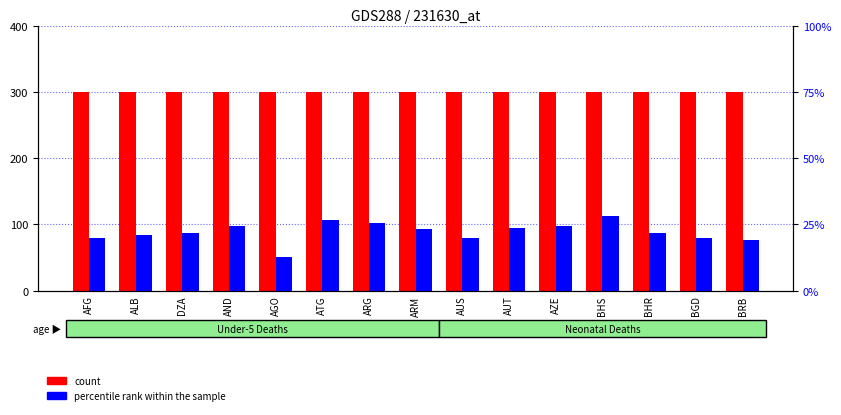

True or false: percentile rank within the sample has a value of 25.7 at ARG.

True